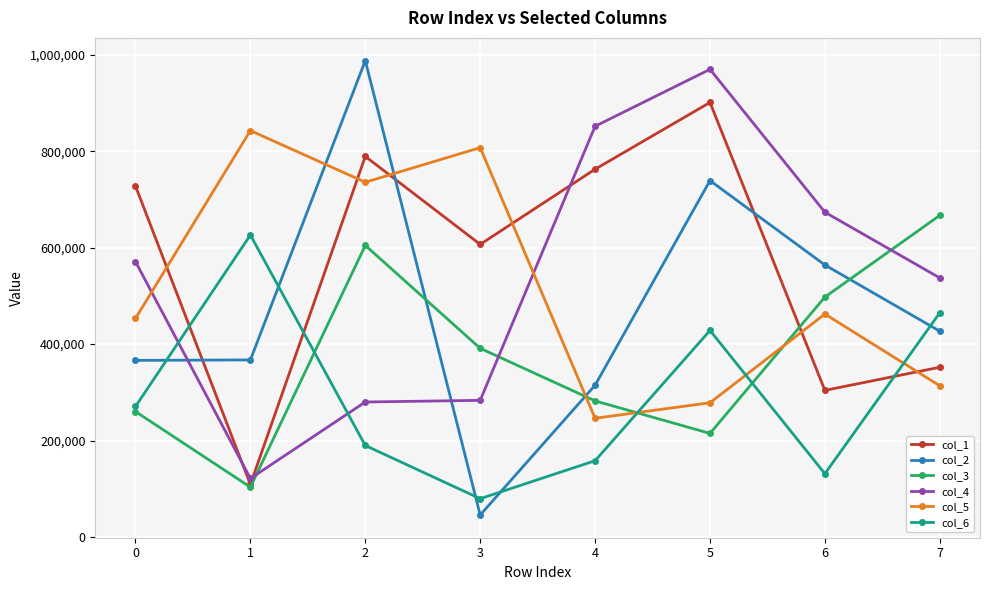

Does the chart have visible grid lines?

Yes